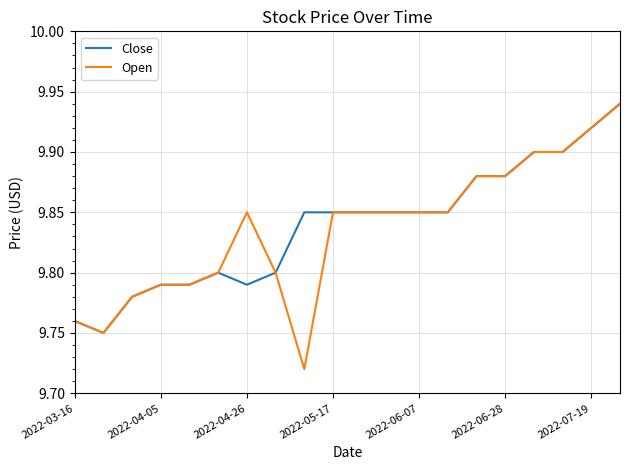

Which series has the widest spread of values?

Open